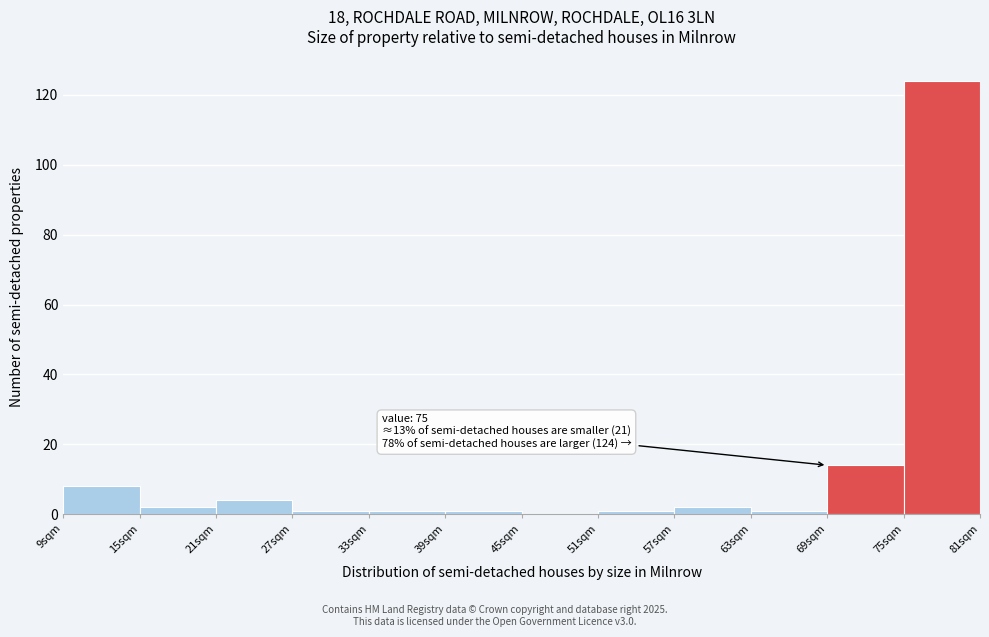

Over which range of the x-axis is the bar tallest?

75 to 81